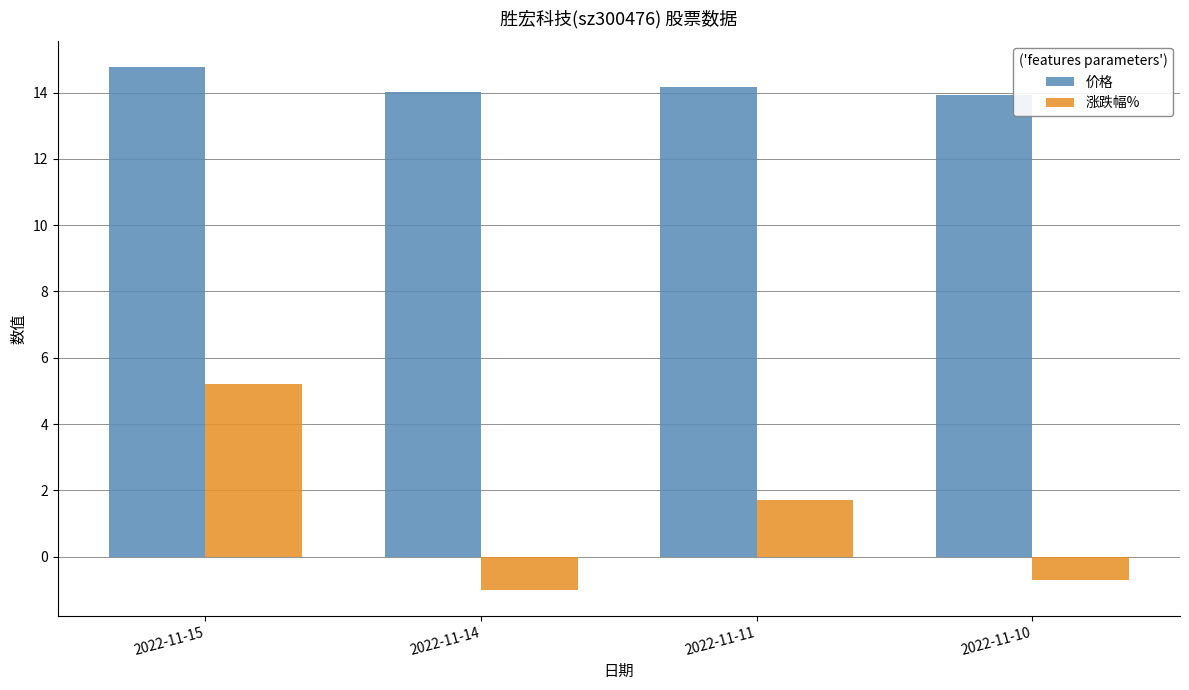

How many series are shown in this chart?

2